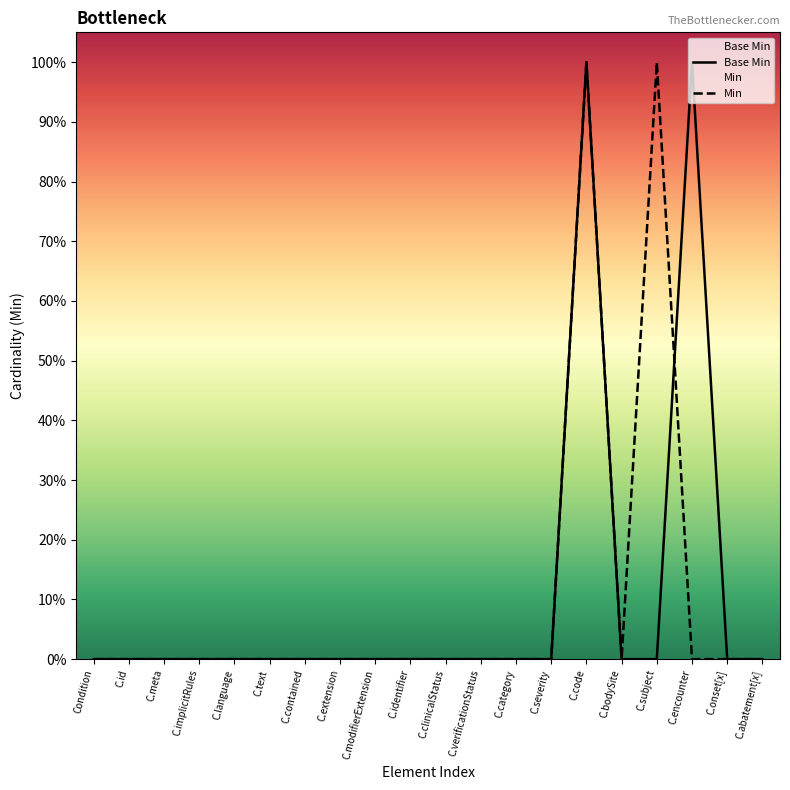

Reading left to right, list all the values displayed in this chart.

Base Min: 0	0	0	0	0	0	0	0	0	0	0	0	0	0	1	0	0	1	0	0
Min: 0	0	0	0	0	0	0	0	0	0	0	0	0	0	1	0	1	0	0	0